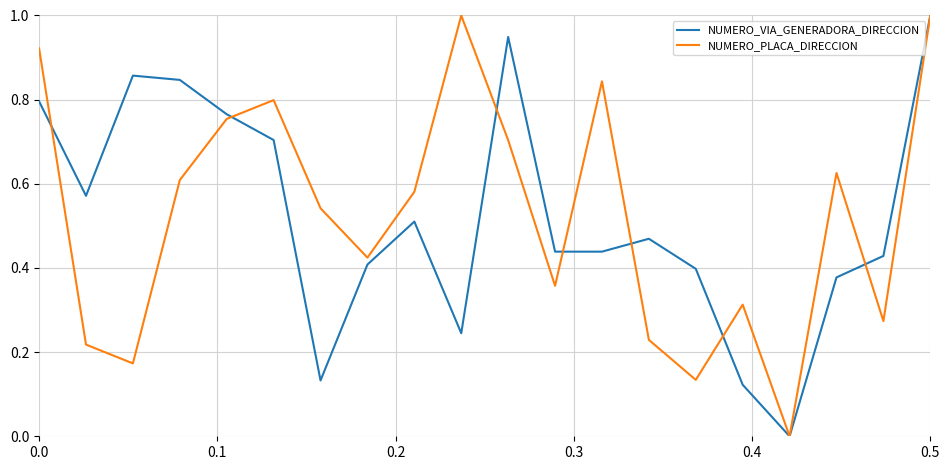

The value of NUMERO_VIA_GENERADORA_DIRECCION at 0.5 is 0.6. True or false?

False